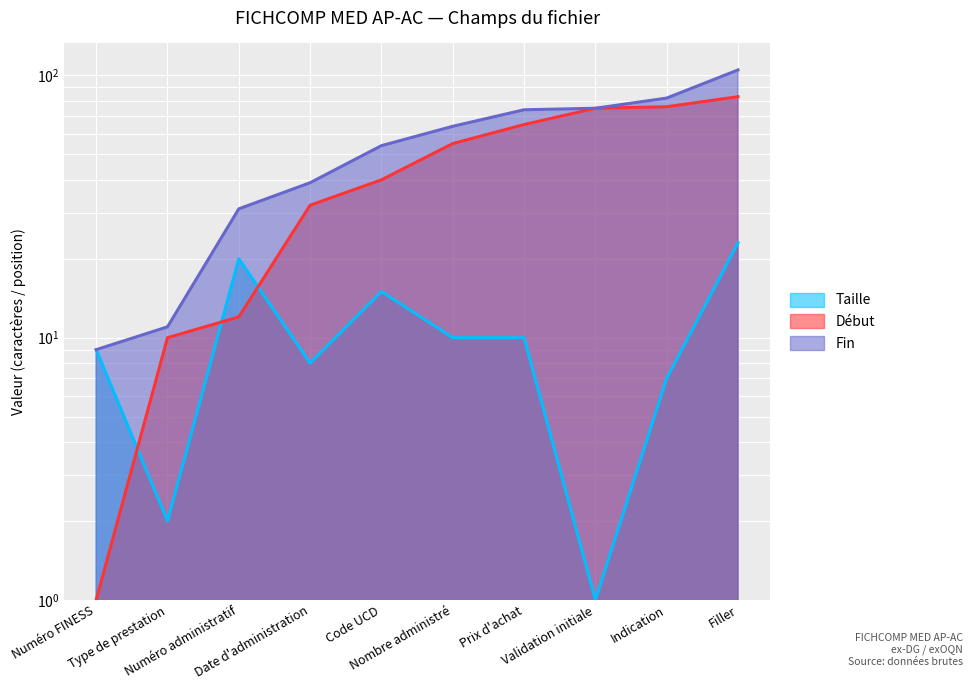

Which series ends up on top after the final intersection of Début and Taille?

Début